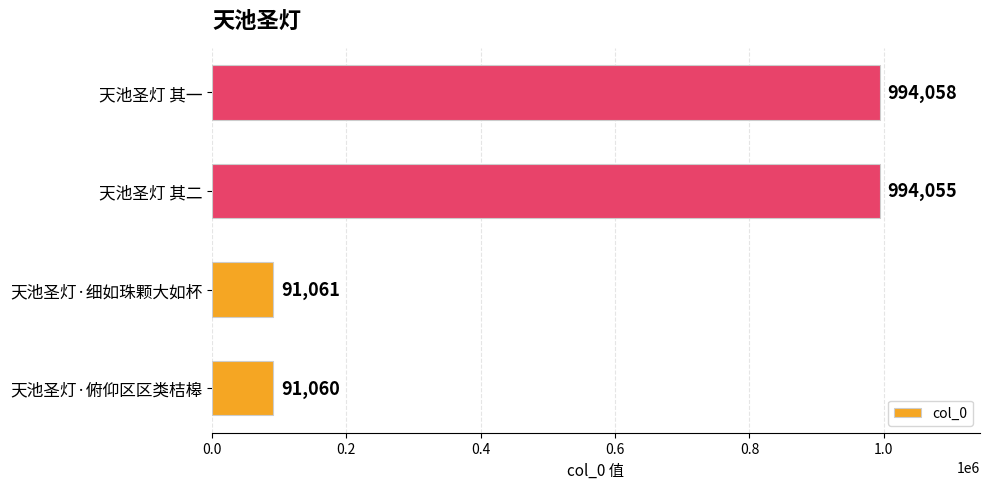

What is the sum of all values?

2170234